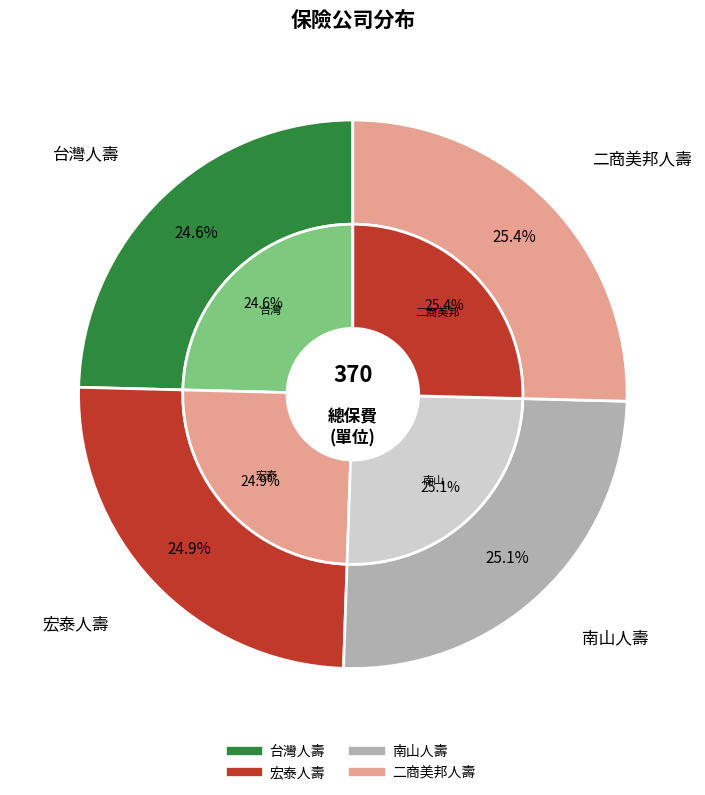

Is there any slice that represents more than half of the pie?

No